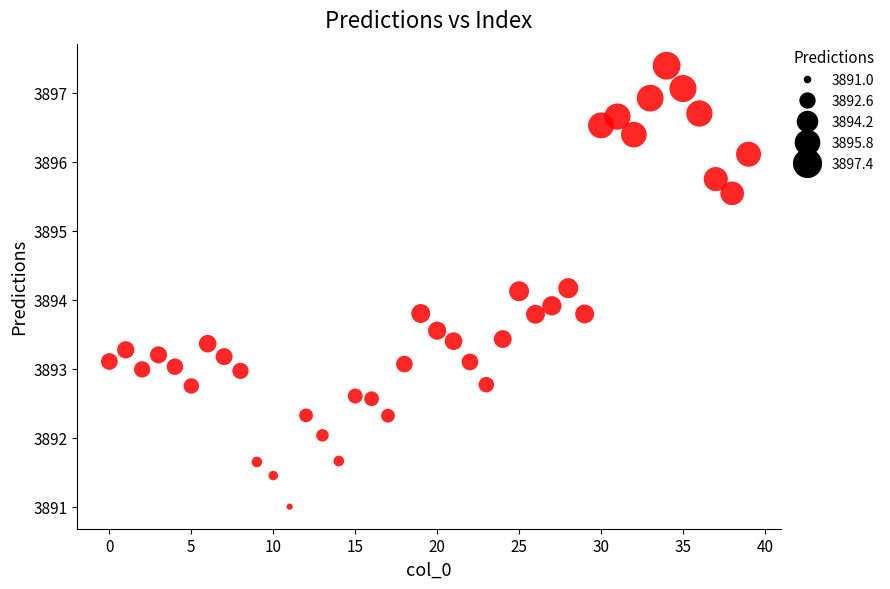

What is the range of Y values (max minus min)?

6.4